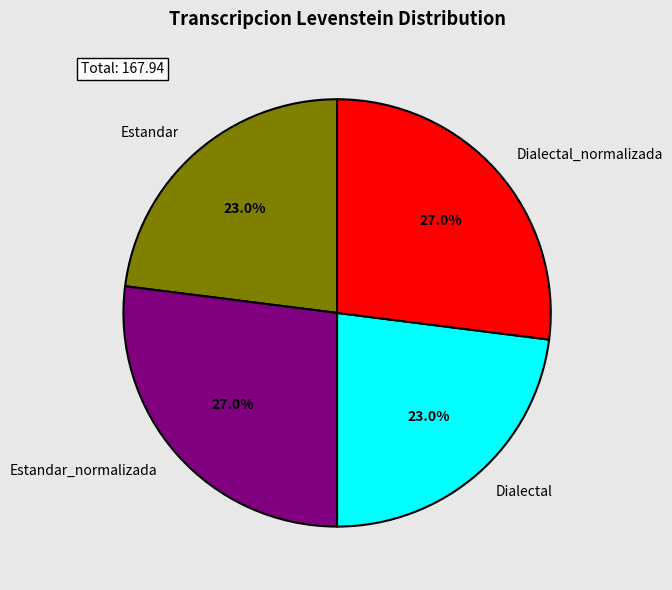

Is Dialectal_normalizada the majority of the pie?

No